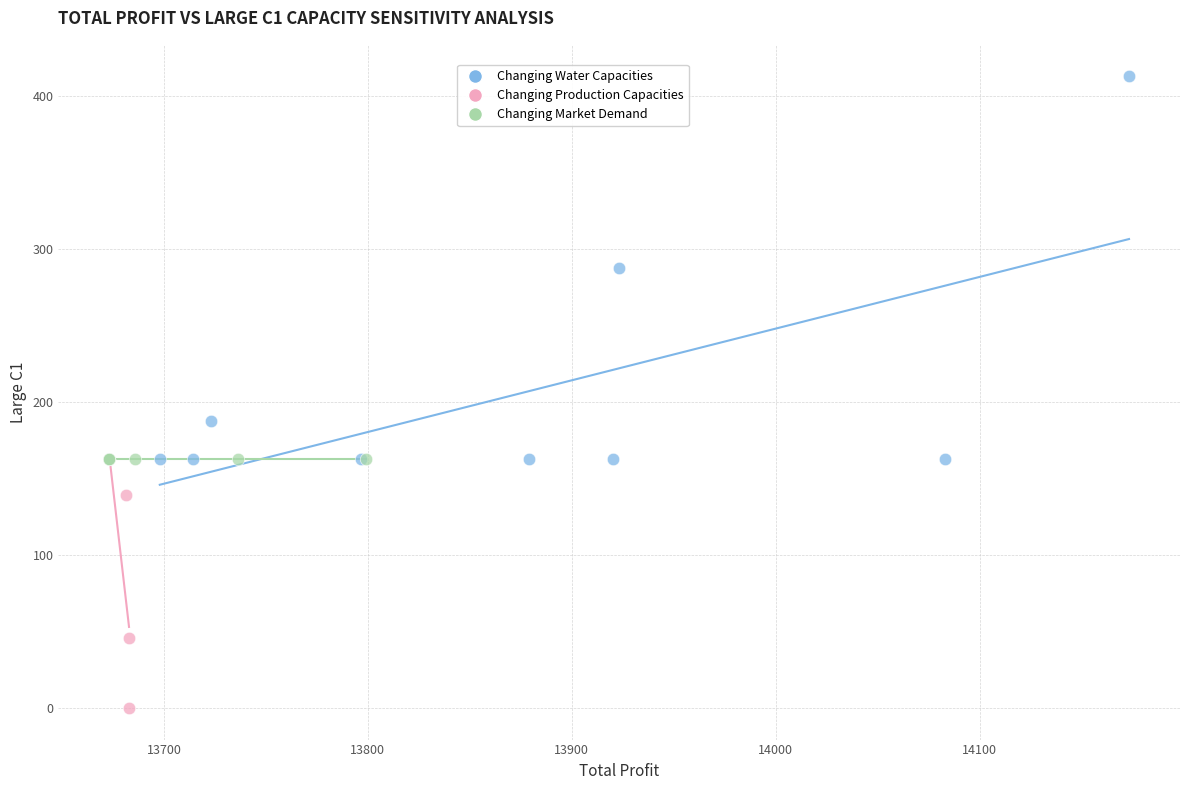

Which series reaches the maximum Y coordinate?

Changing Water Capacities